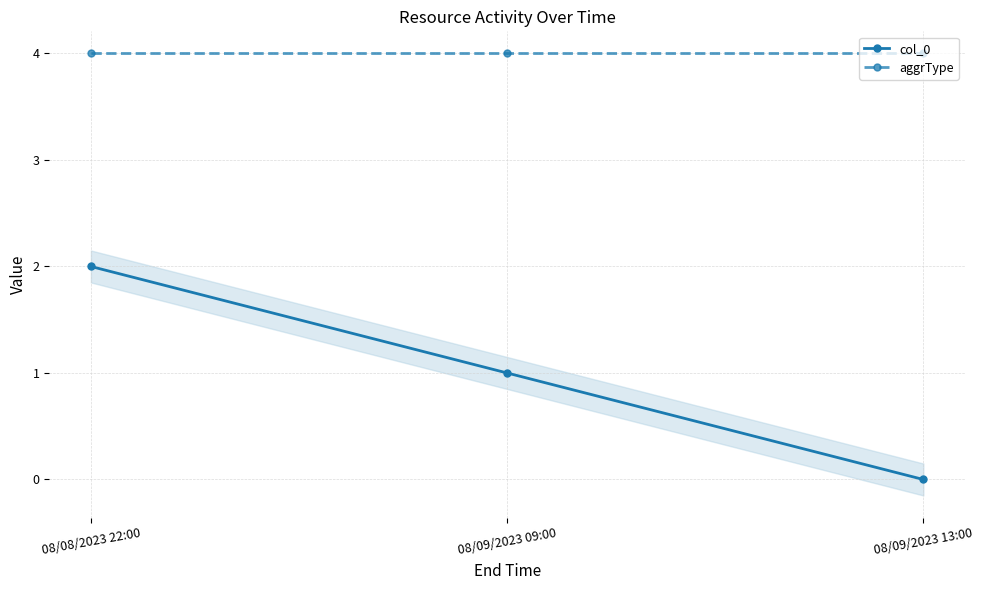

What is the maximum value shown in the chart?

4